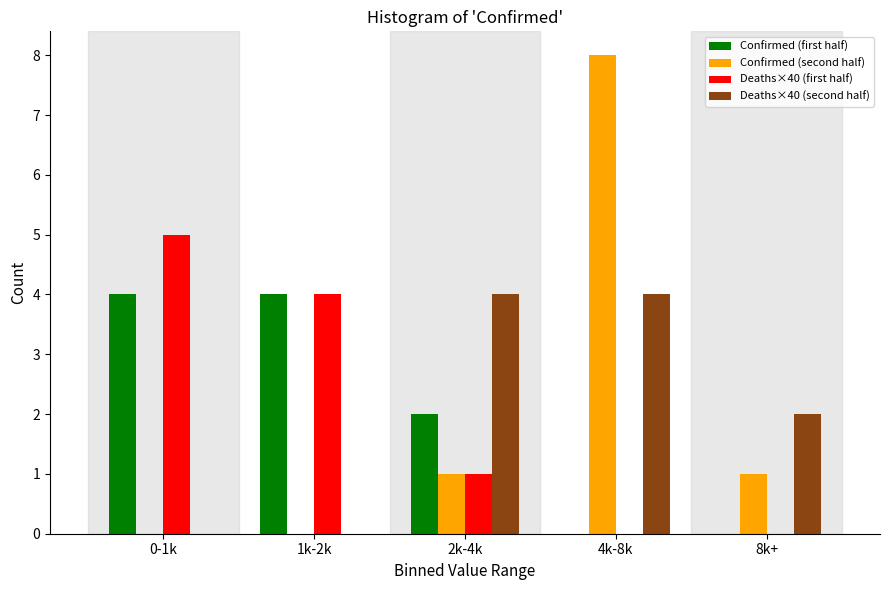

Reading left to right, what are all the values shown in this chart?

Confirmed (first half): 0-1k=4	1k-2k=4	2k-4k=2	4k-8k=0	8k+=0
Confirmed (second half): 0-1k=0	1k-2k=0	2k-4k=1	4k-8k=8	8k+=1
Deaths×40 (first half): 0-1k=5	1k-2k=4	2k-4k=1	4k-8k=0	8k+=0
Deaths×40 (second half): 0-1k=0	1k-2k=0	2k-4k=4	4k-8k=4	8k+=2